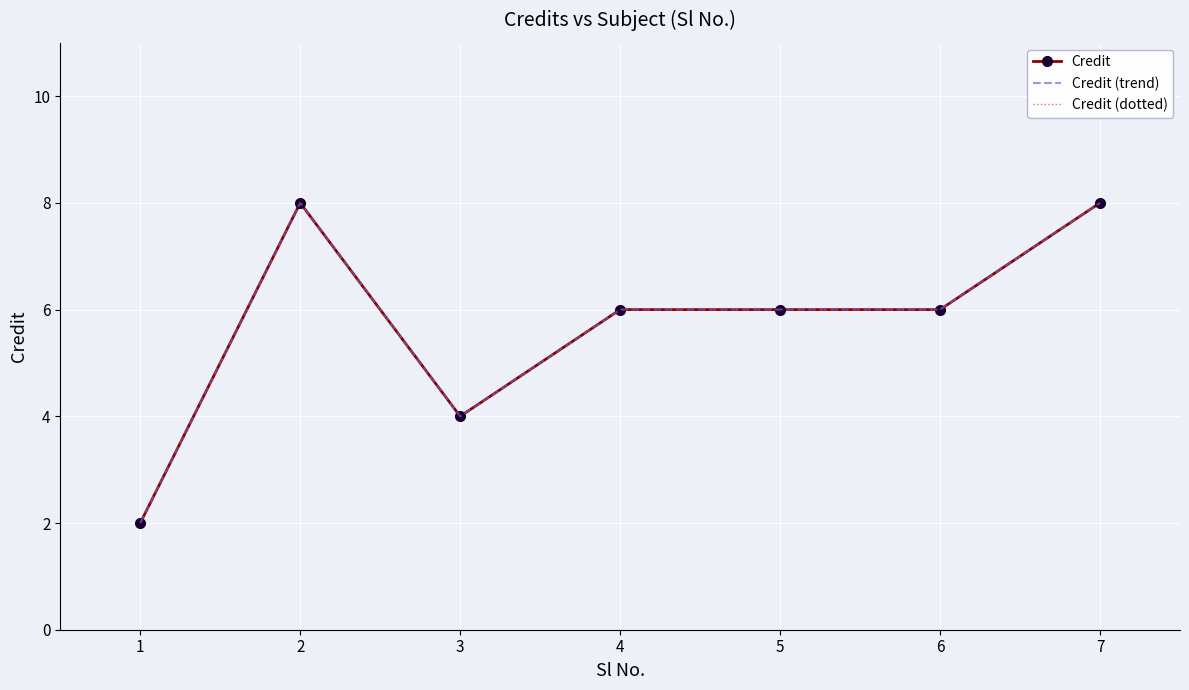

What is the sum of the Credit values at 2 and 1?

10